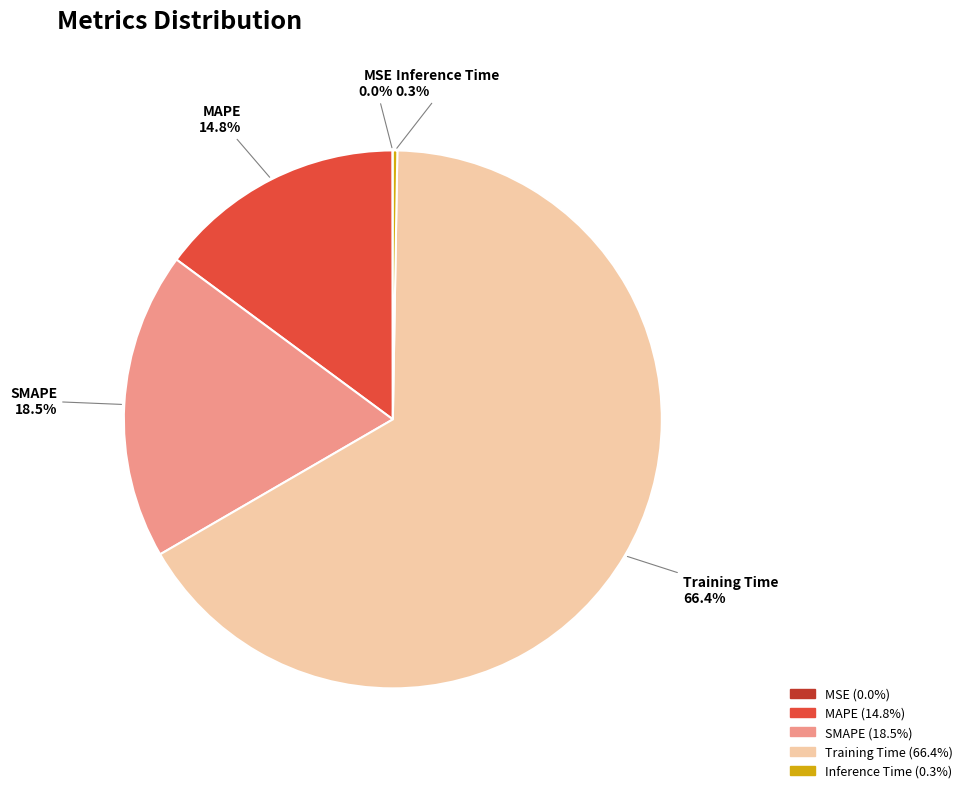

Is there any slice that represents more than half of the pie?

Yes